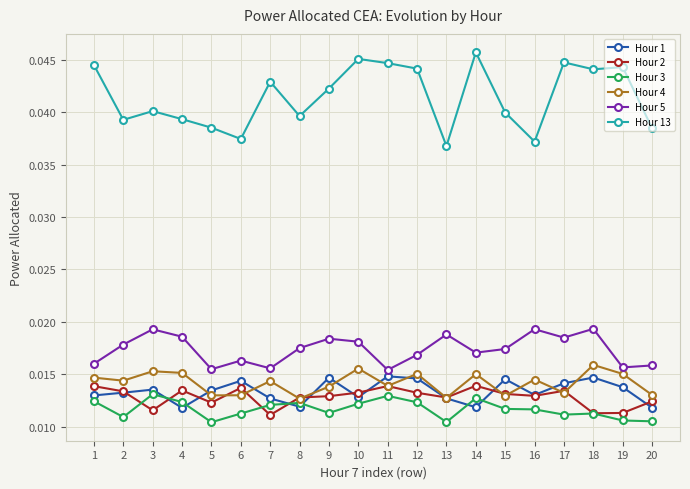

True or false: Hour 4 has more than 0 interior local peaks.

True